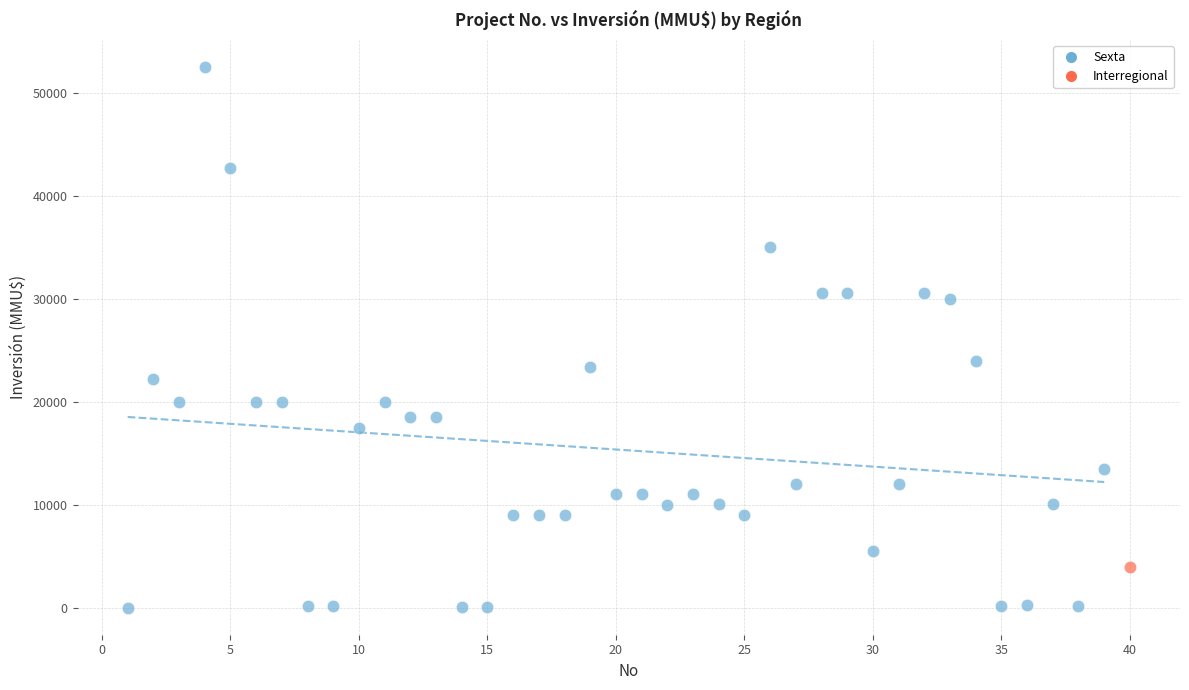

What are all the series names shown in the legend?

Sexta, Interregional